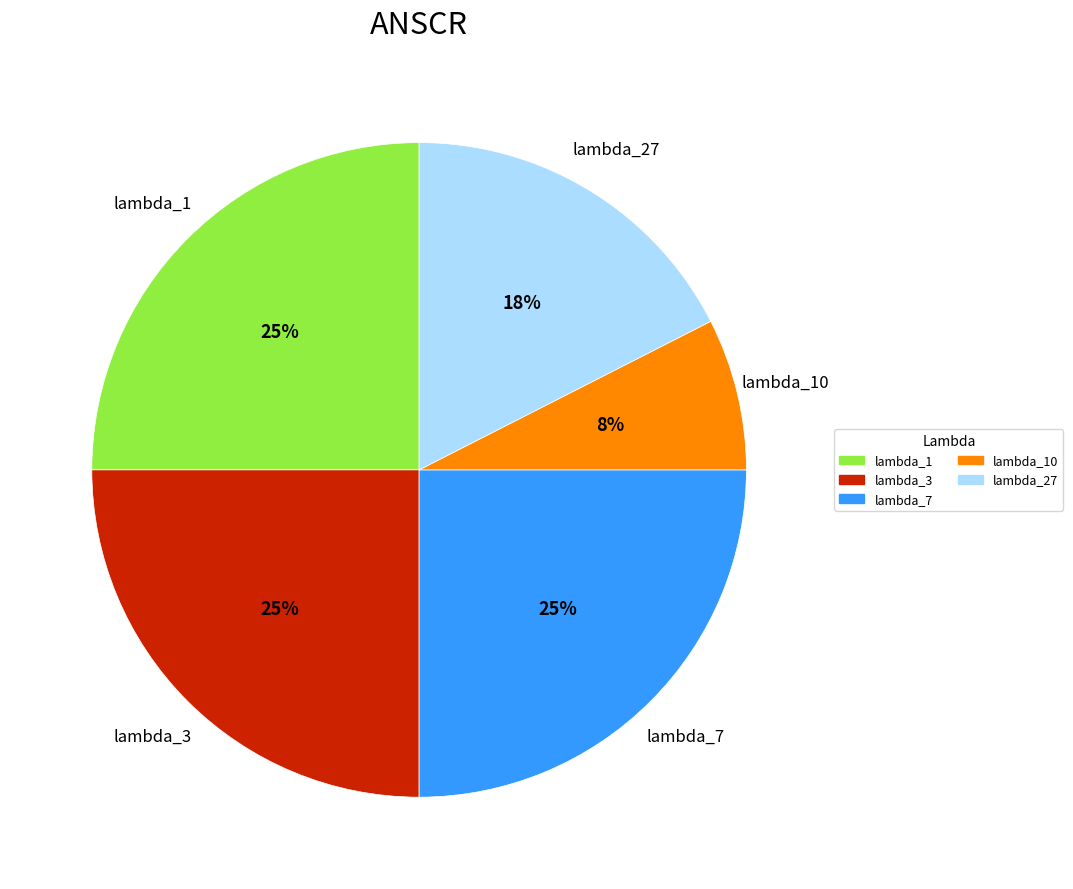

To the nearest percent, what is the average slice percentage?

20%